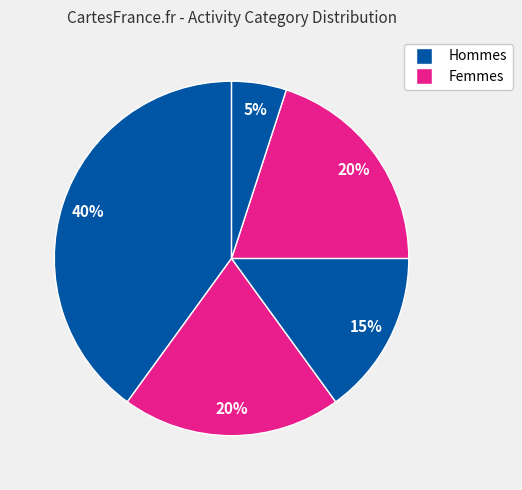

Count the number of slices in the pie.

5